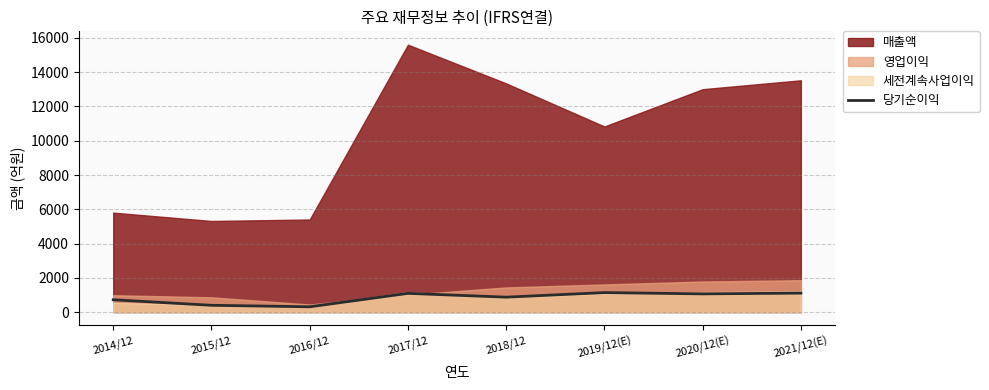

True or false: the data shows 870 at 2018/12.

True